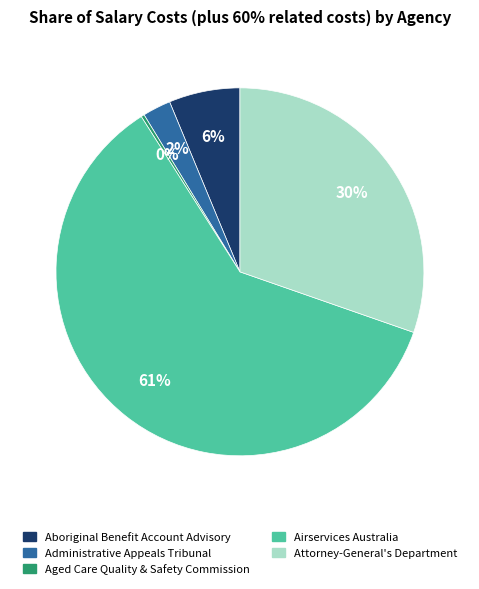

How many segments does this pie chart have?

5